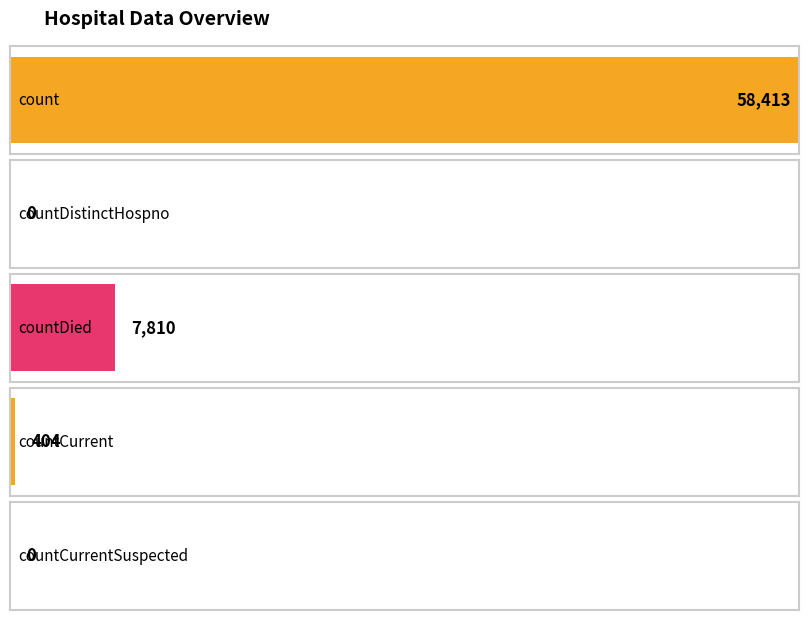

The value at countDistinctHospno is 0. True or false?

True